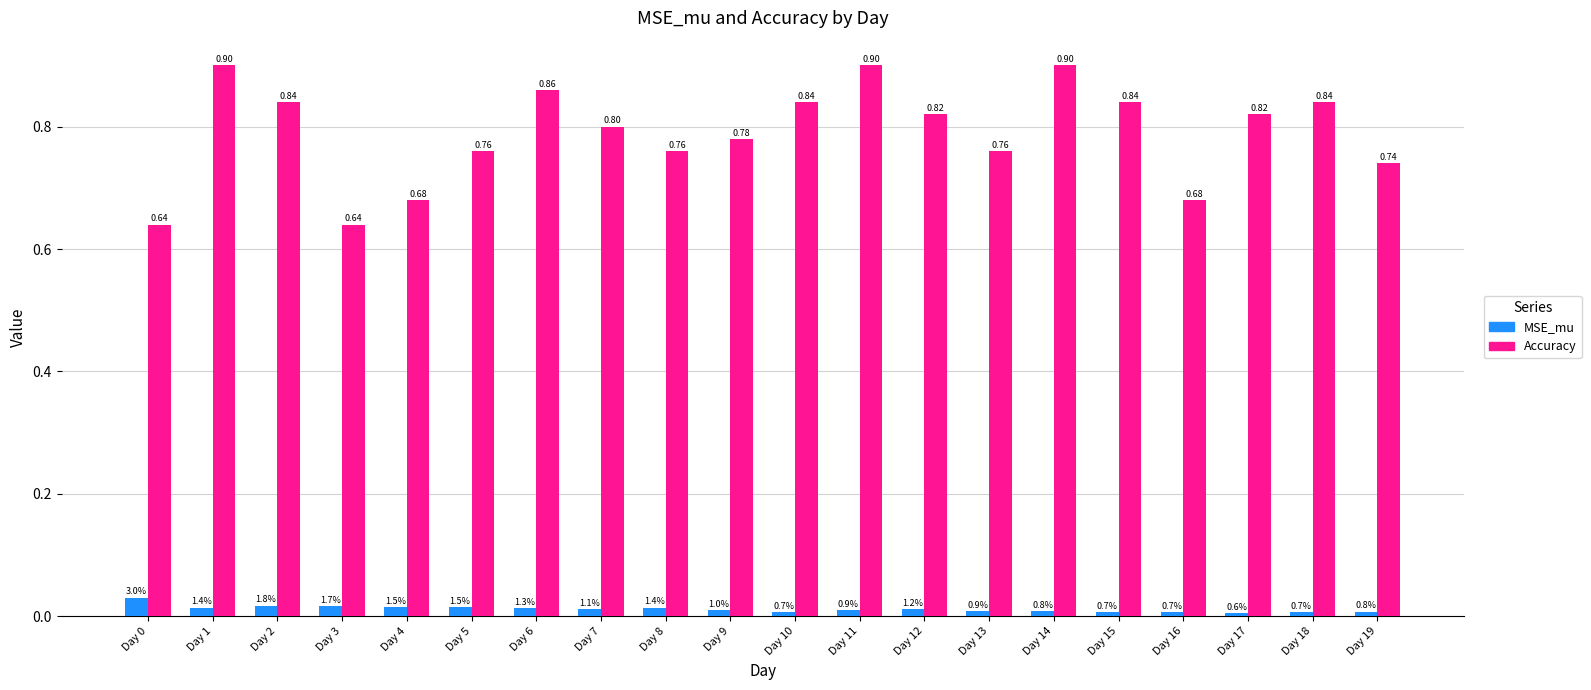

How many MSE_mu values are between 0 and 1?

20